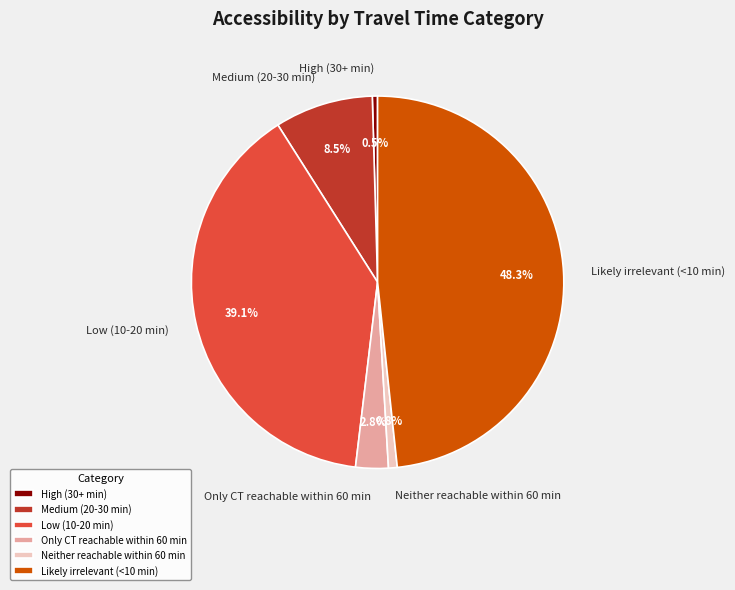

Which slice is the largest?

Likely irrelevant (<10 min)